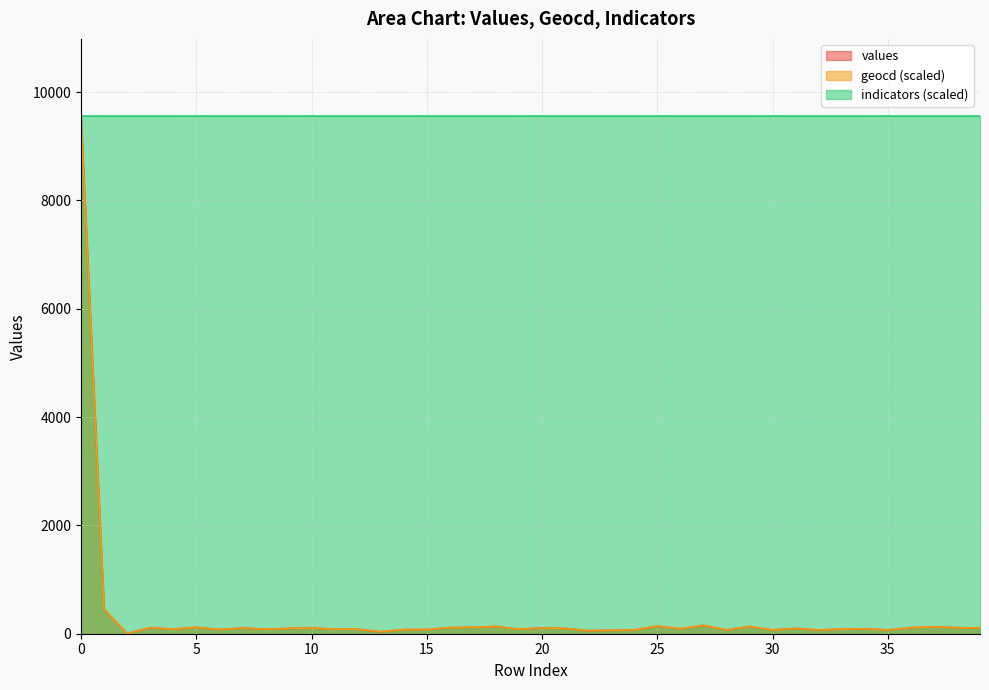

The values series shows 124.5 at 24. True or false?

False